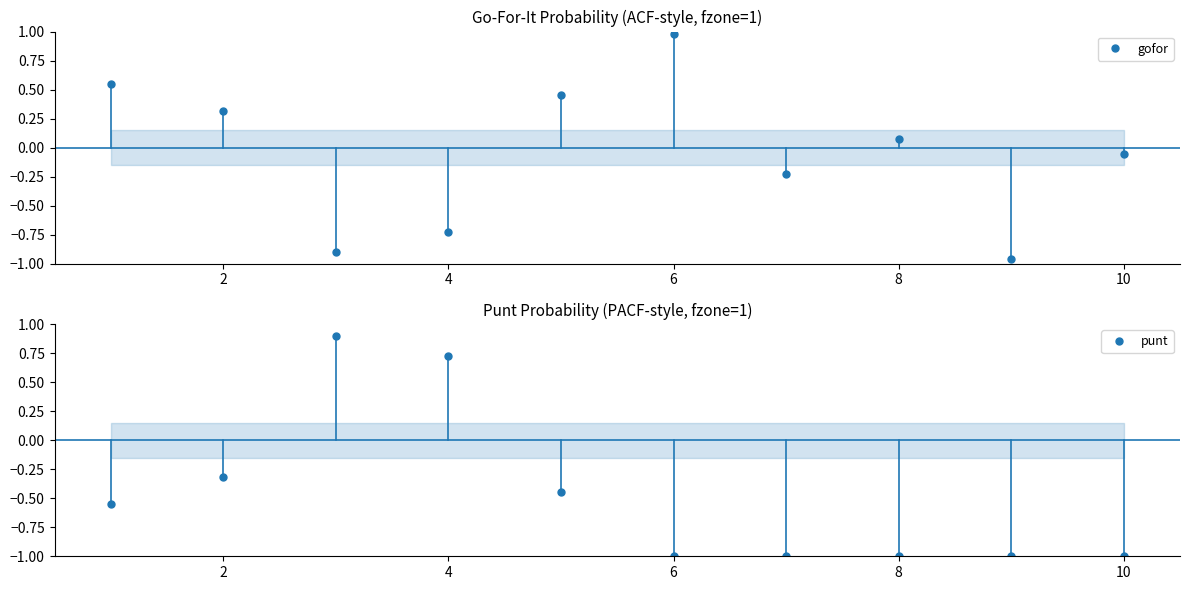

How many interior local peaks does the punt series have?

1